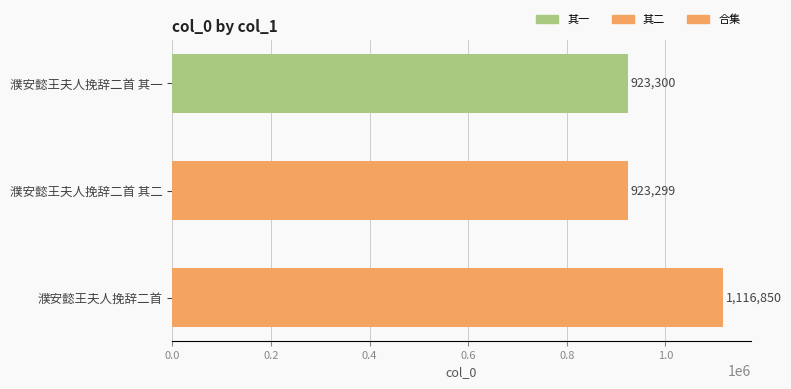

How many categories are shown in the chart?

3